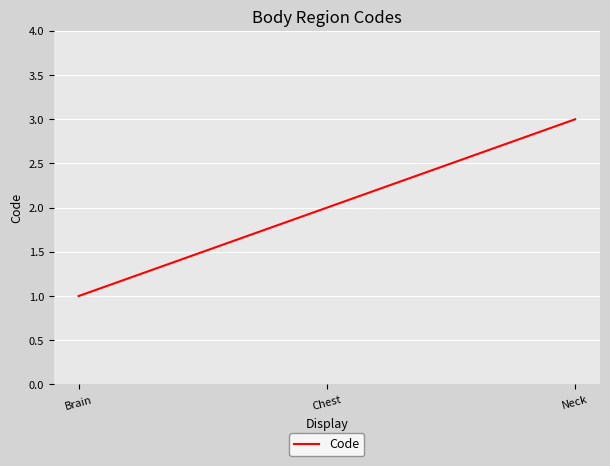

Rank the categories by value from highest to lowest.

Neck, Chest, Brain